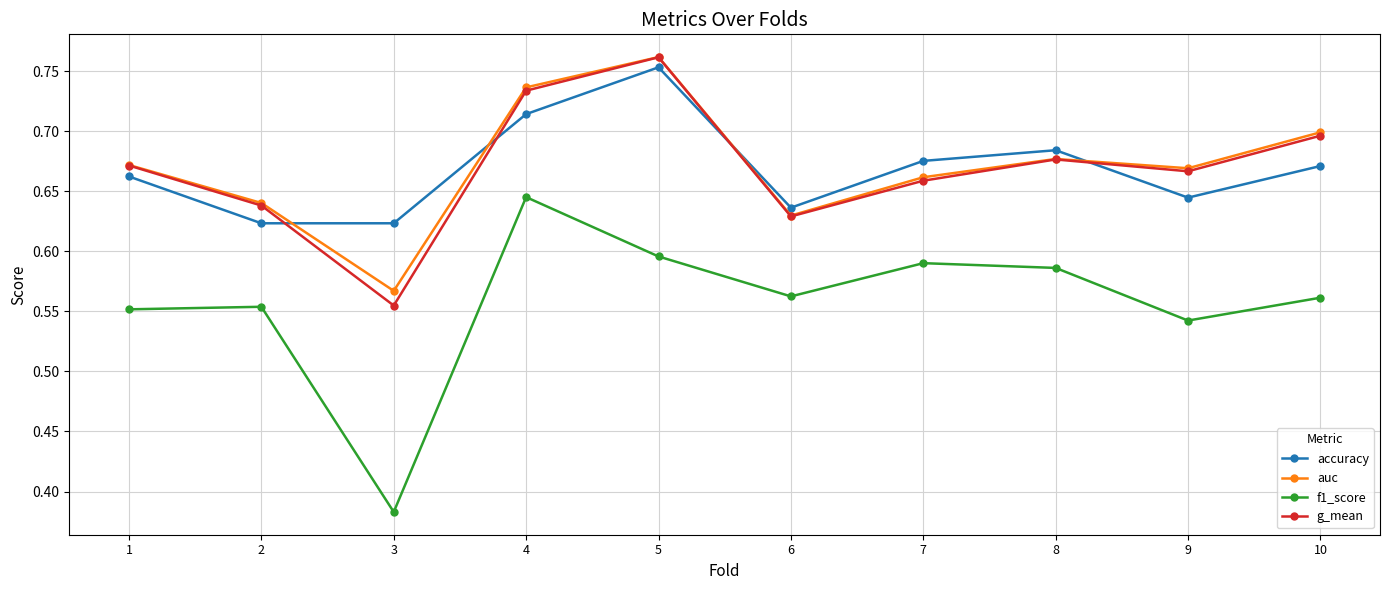

What is the sum of the accuracy values at 6 and 3?

1.3